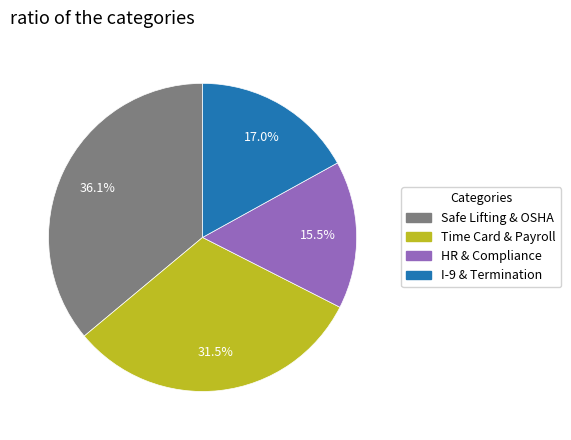

Is there a majority slice in this chart?

No